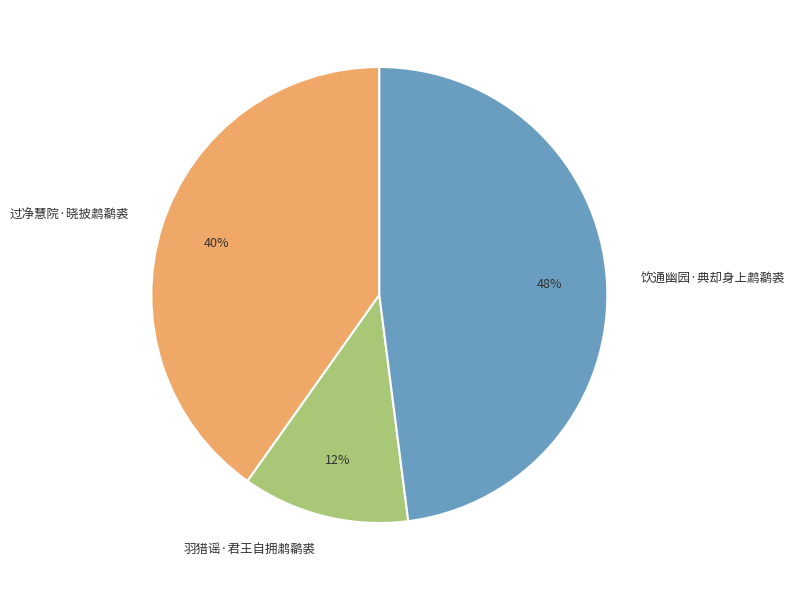

Which category has the smallest portion of the pie?

羽猎谣·君王自拥鹔鹴裘